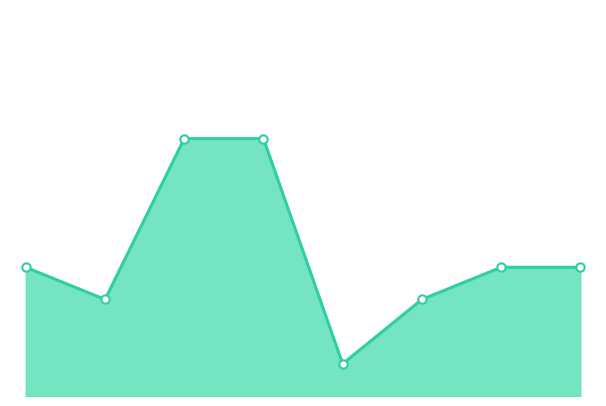

Reading left to right, list all the values displayed in this chart.

0=4	1=3	2=8	3=8	4=1	5=3	6=4	7=4